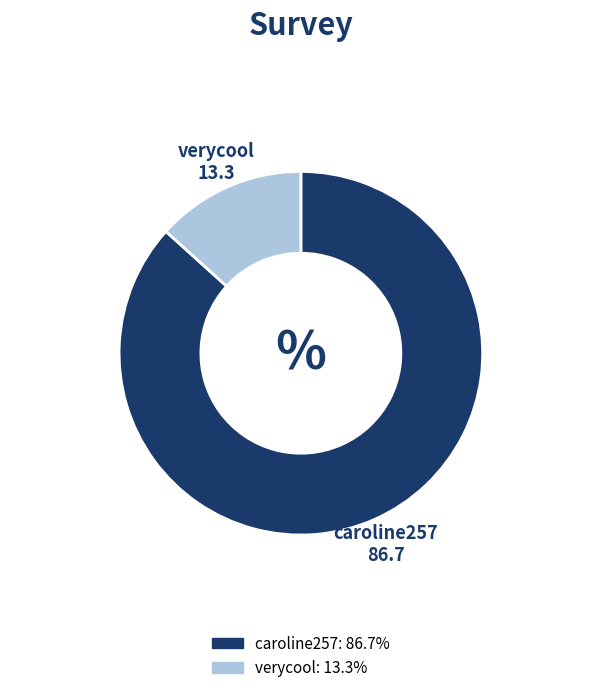

Which slice represents more than half of the pie?

caroline257